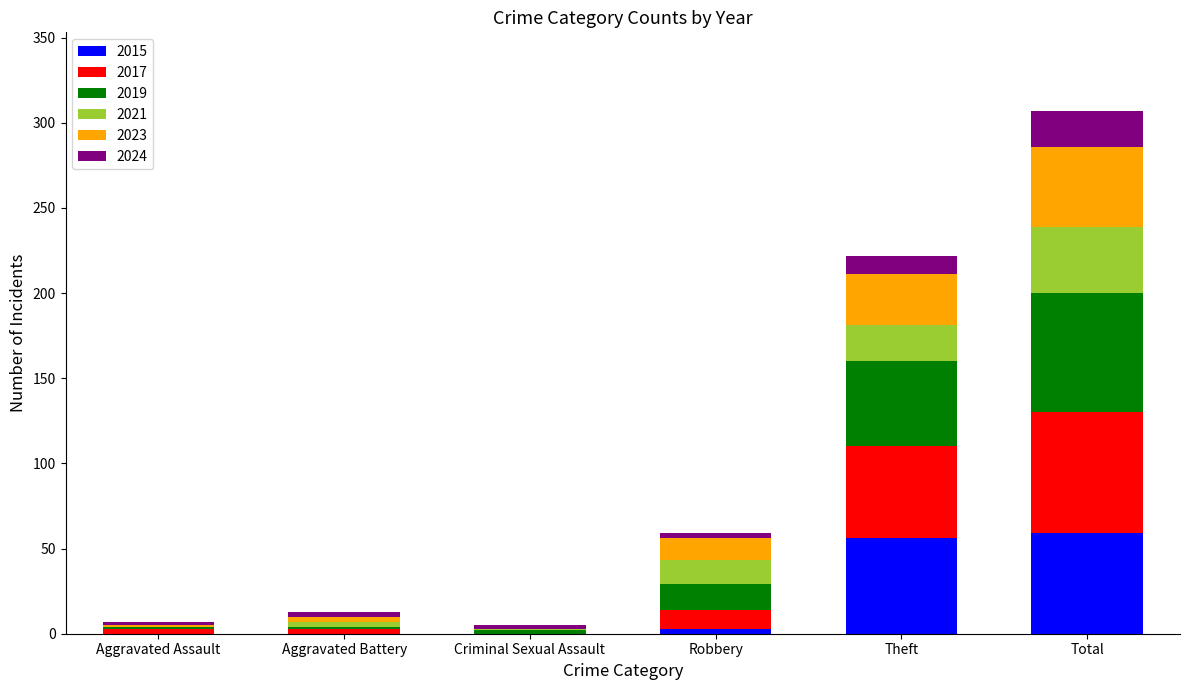

What is the total value across all series at Theft?

222